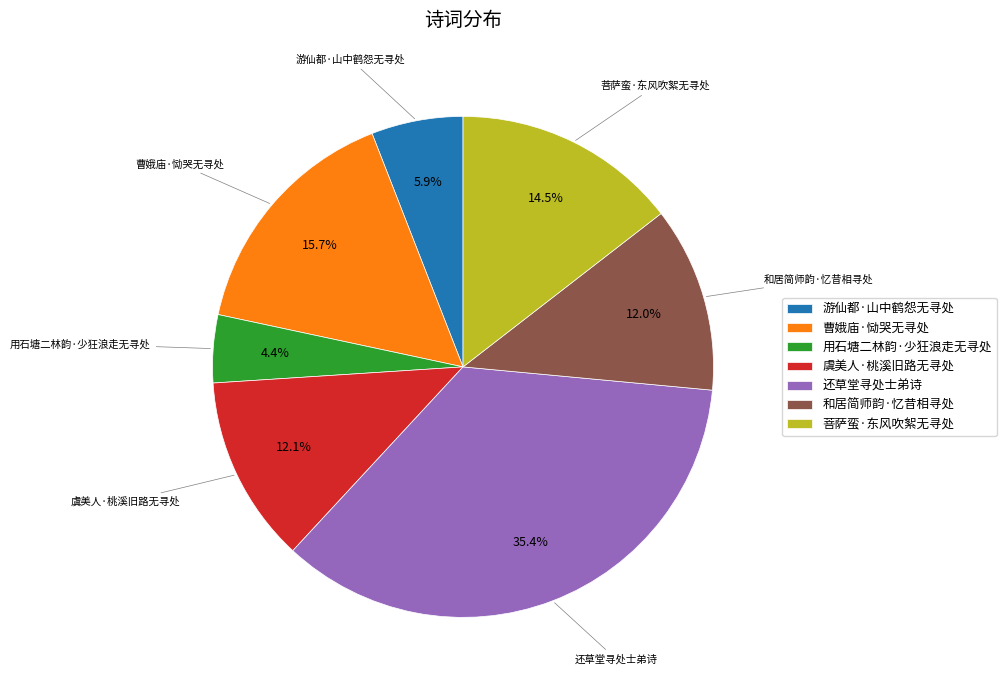

Between 用石塘二林韵·少狂浪走无寻处 and 游仙都·山中鹤怨无寻处, which is larger?

游仙都·山中鹤怨无寻处